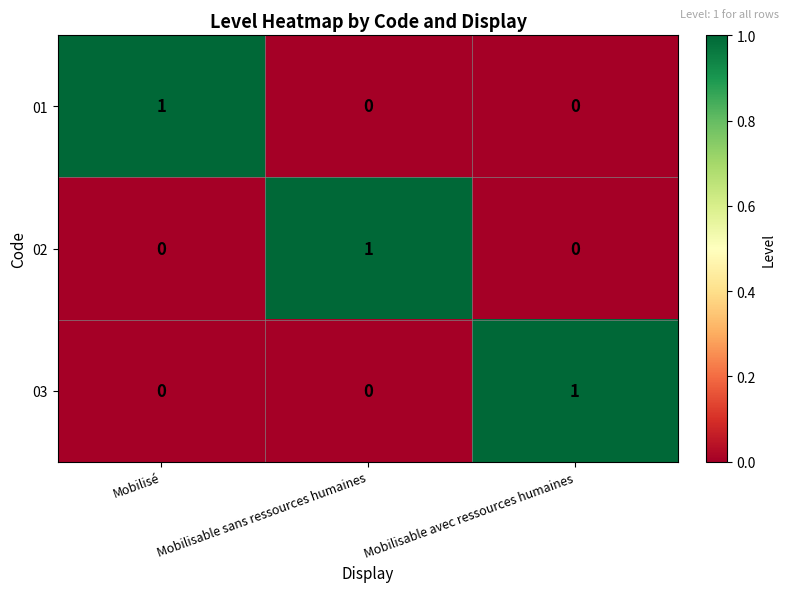

Is the value of 01 at Mobilisé greater than the value of 03 at Mobilisé?

Yes